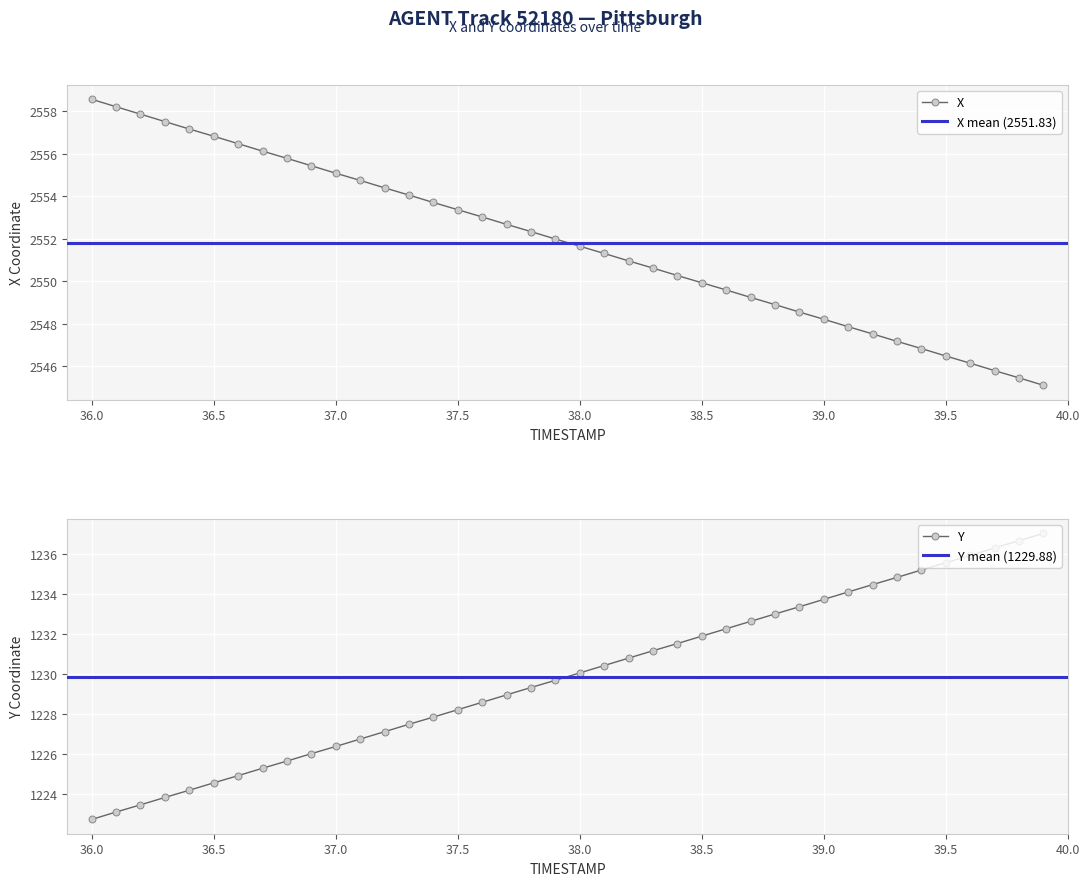

Which series has the largest total across all categories?

X